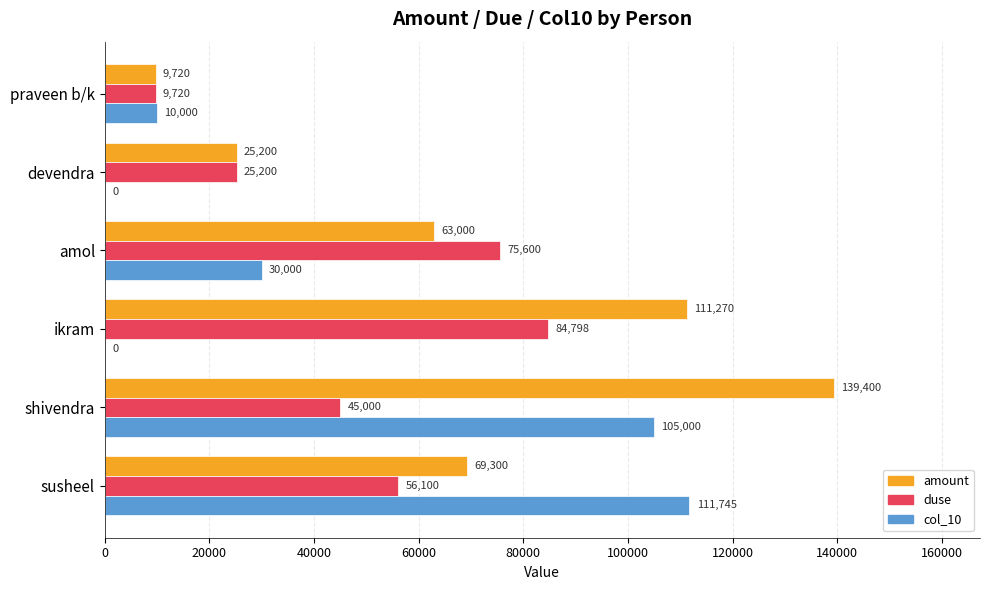

What is the sum of all duse values?

296418